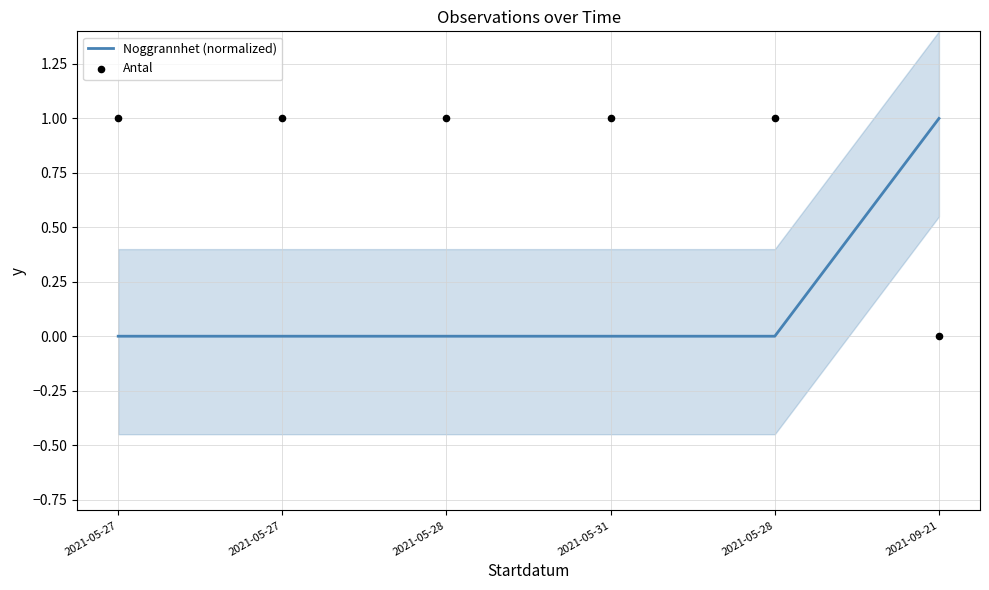

At which category is the sum across all series the highest?

2021-05-27